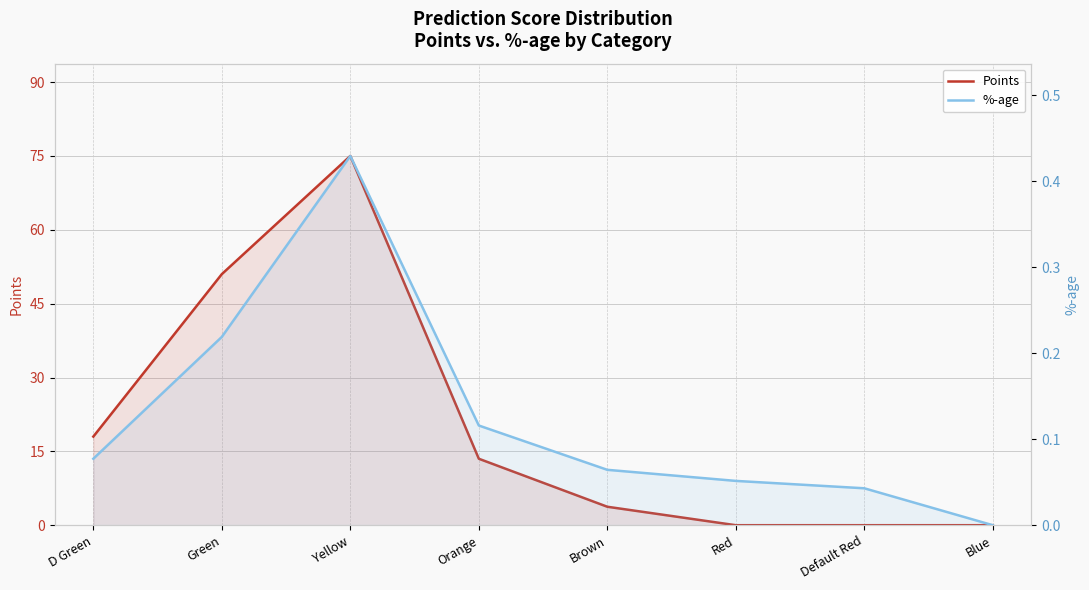

Where is %-age nearest to the value 0?

Blue